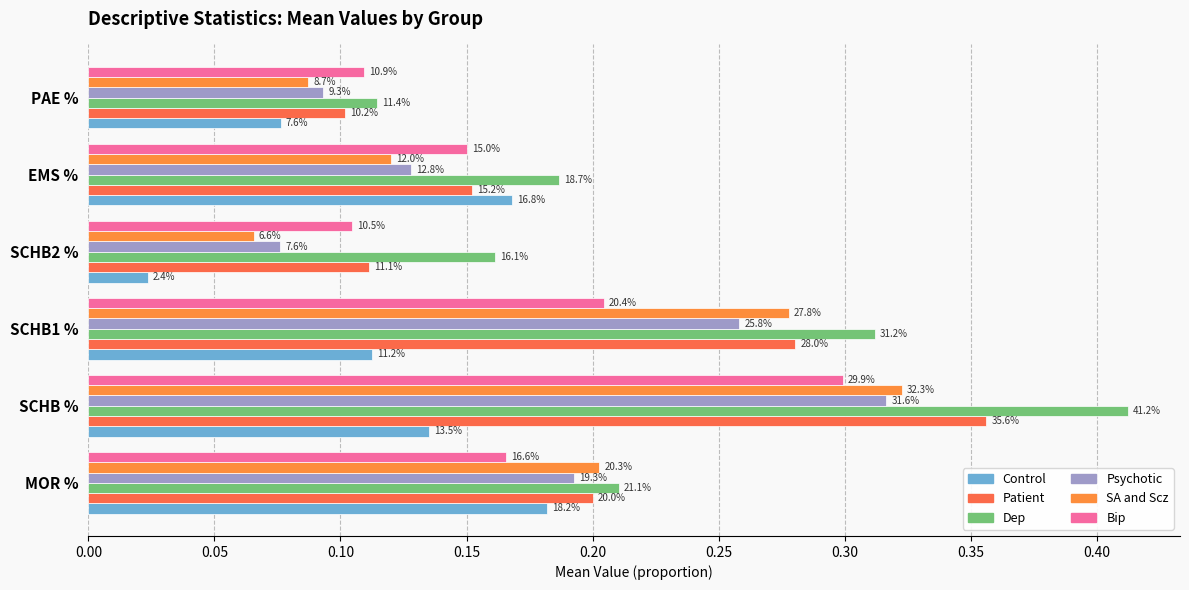

Which series has the widest spread of values?

Dep